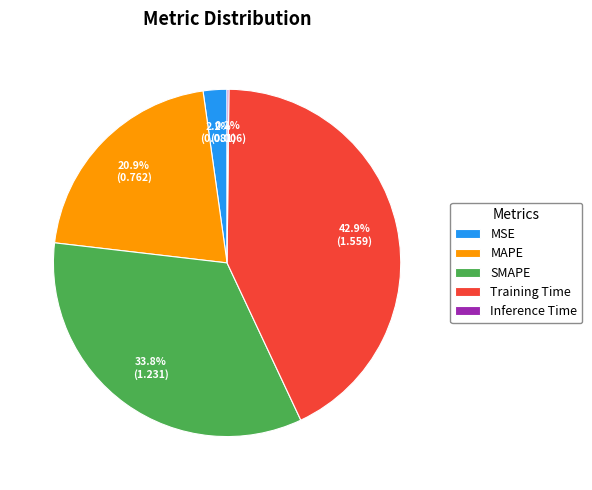

How much of the chart is everything except MSE?

97.8%